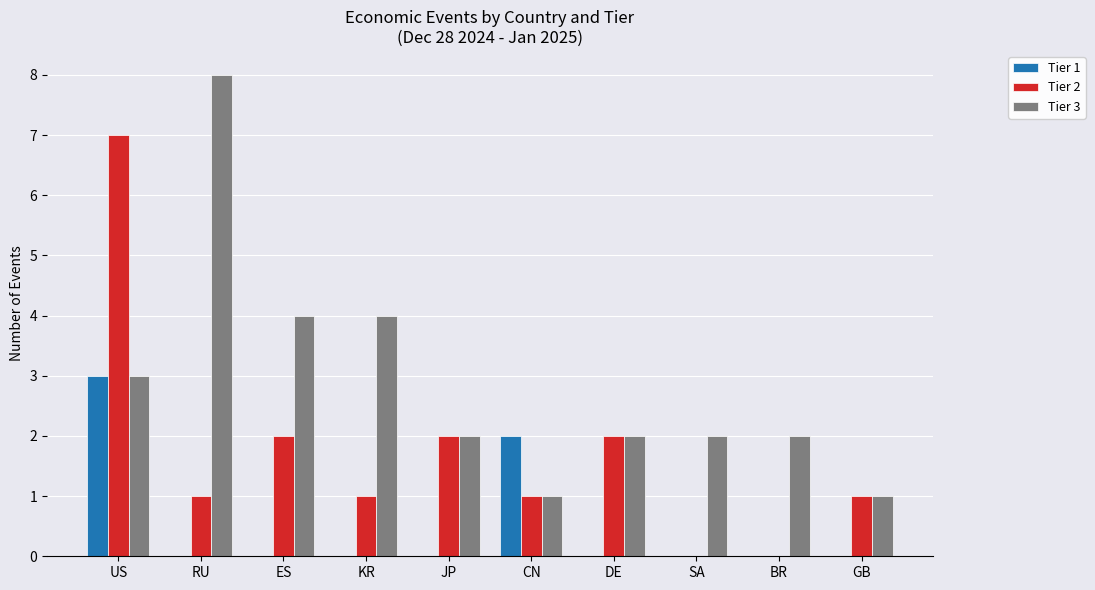

Which category has the highest value in the Tier 1 series?

US